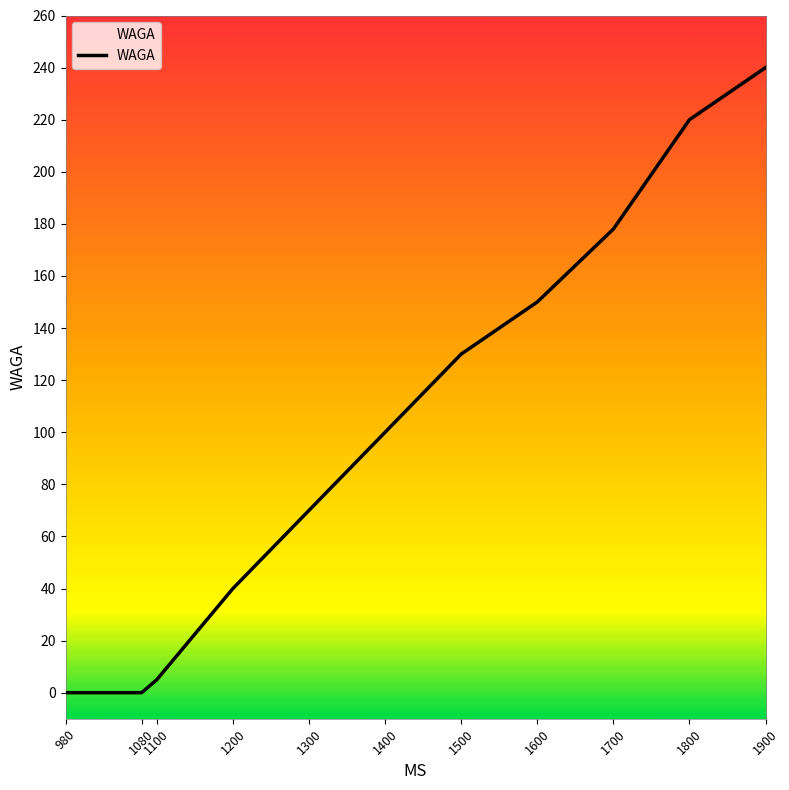

Reading left to right, extract all data points from this chart.

980=0	1080=0	1100=5	1200=40	1300=70	1400=100	1500=130	1600=150	1700=178	1800=220	1900=240